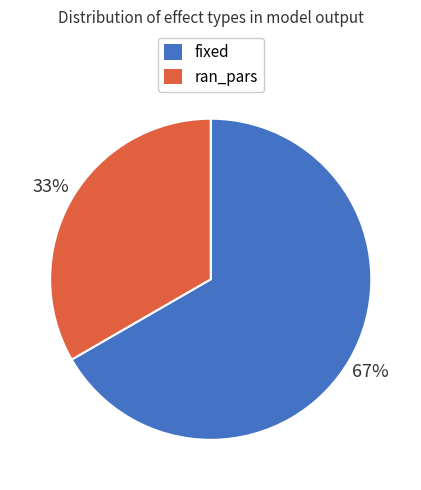

How many slices are in this pie chart?

2